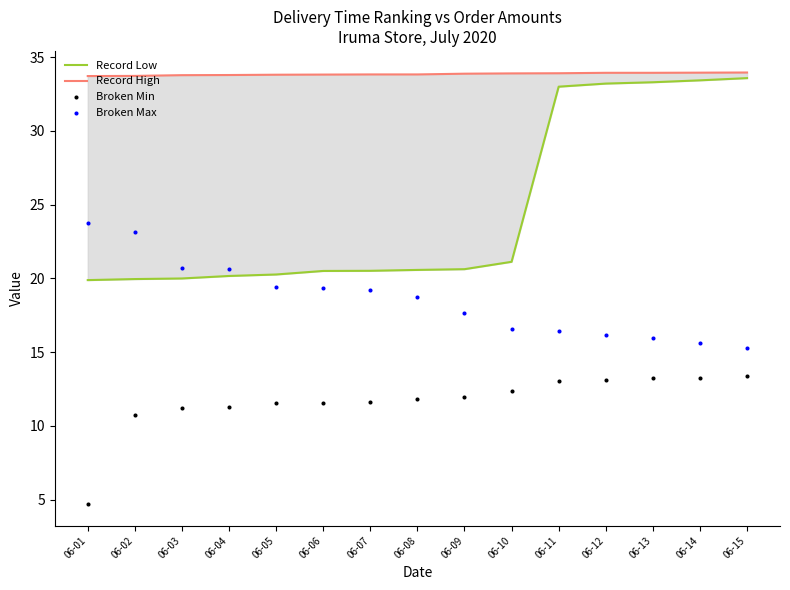

At which category is the sum across all series the highest?

06-13